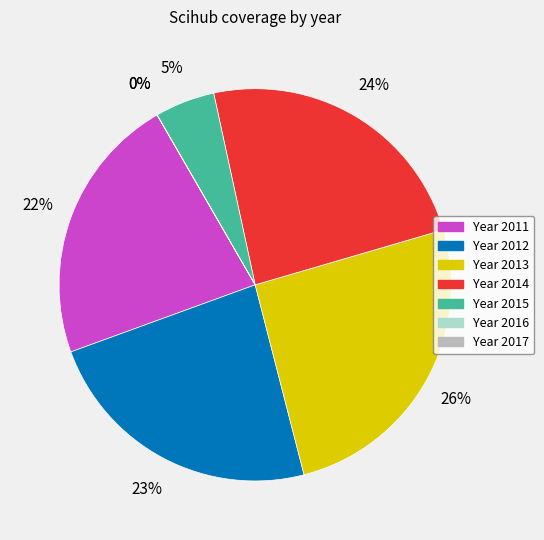

Which slice is the smallest?

2016